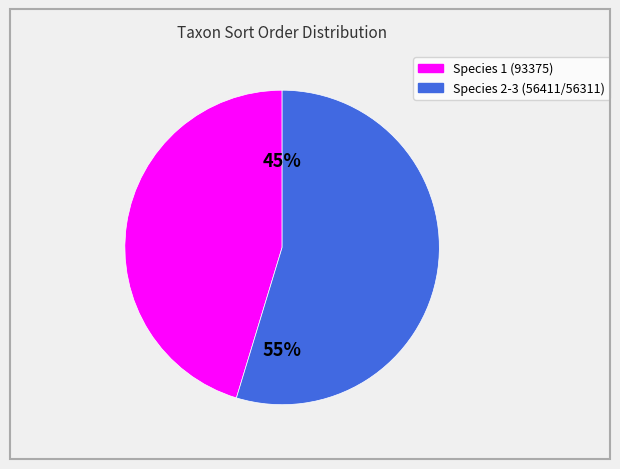

Is there a majority slice in this chart?

Yes